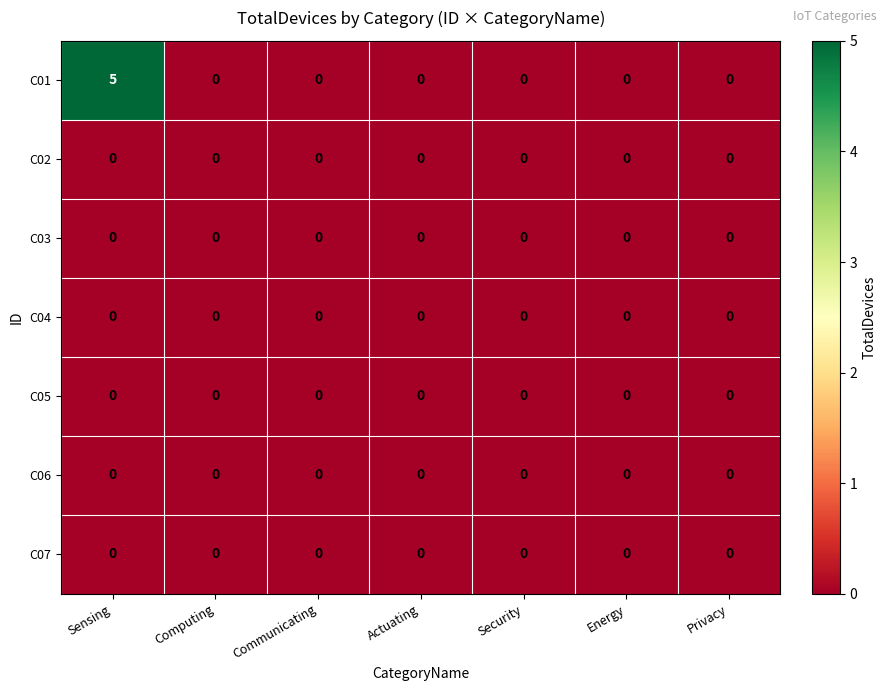

How many series are shown in this chart?

7